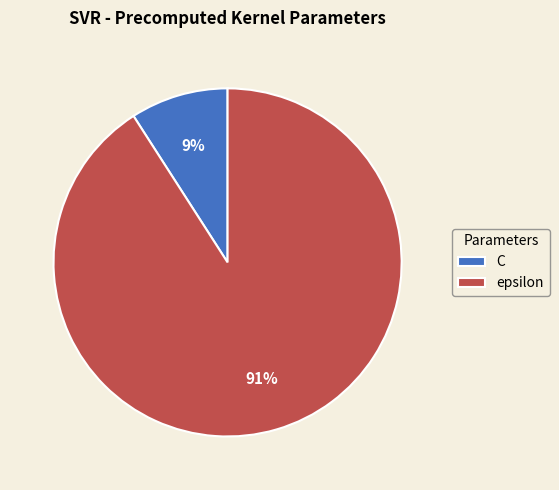

What percentage is the epsilon slice, to the nearest percent?

91%